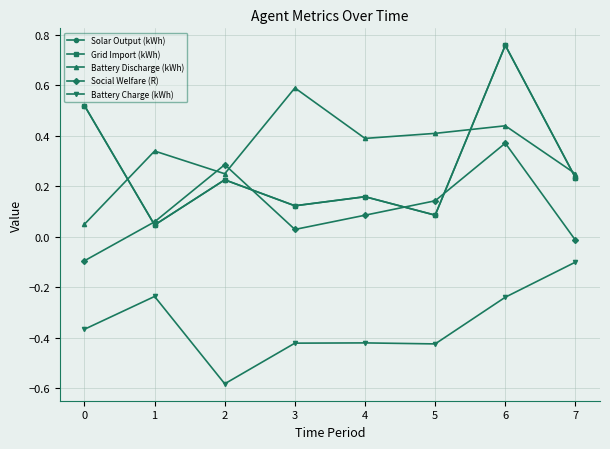

True or false: Solar Output (kWh) has a value of 0.8 at 0.

False